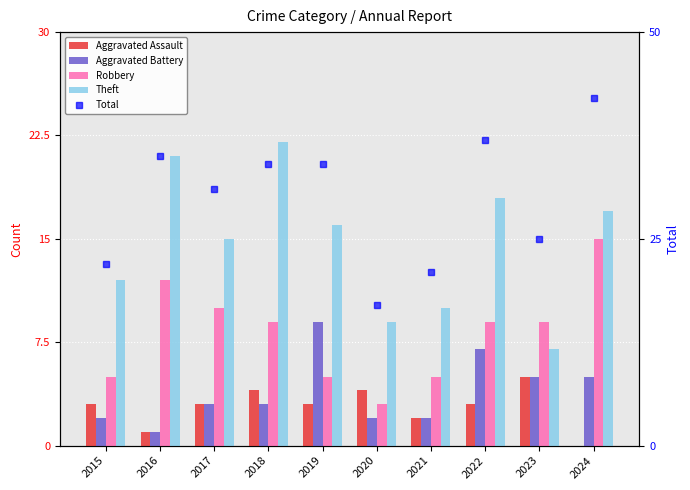

True or false: Robbery has a value of 5 at 2019.

True